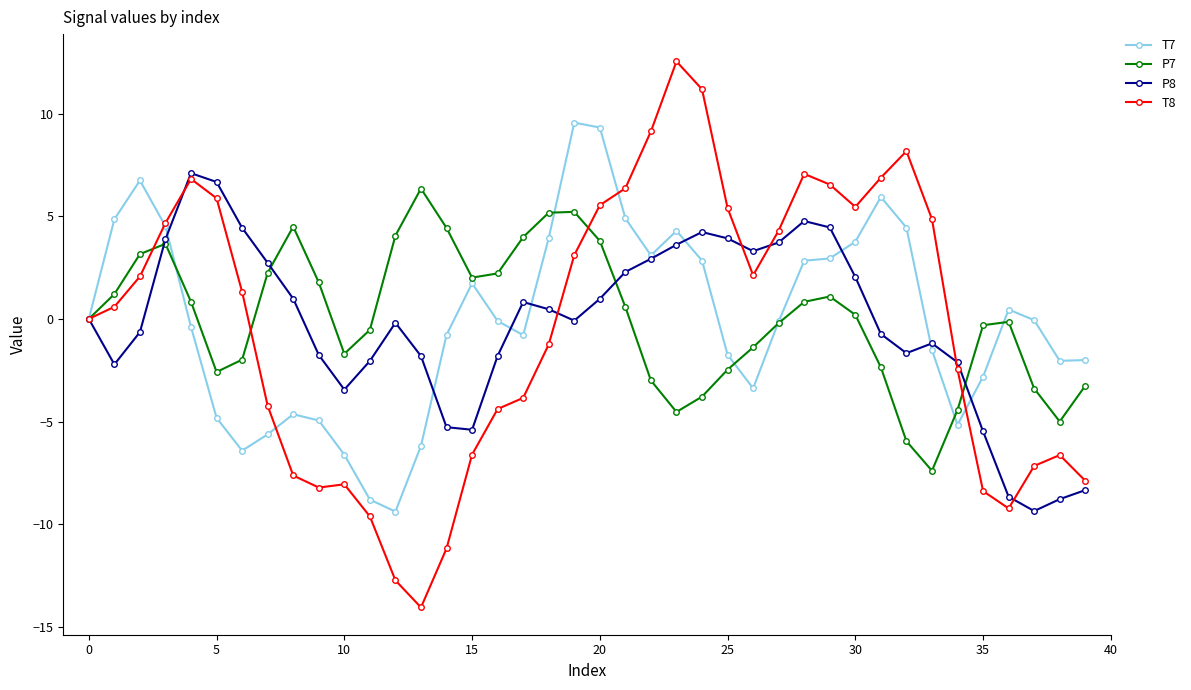

How many lines are shown in the chart?

4